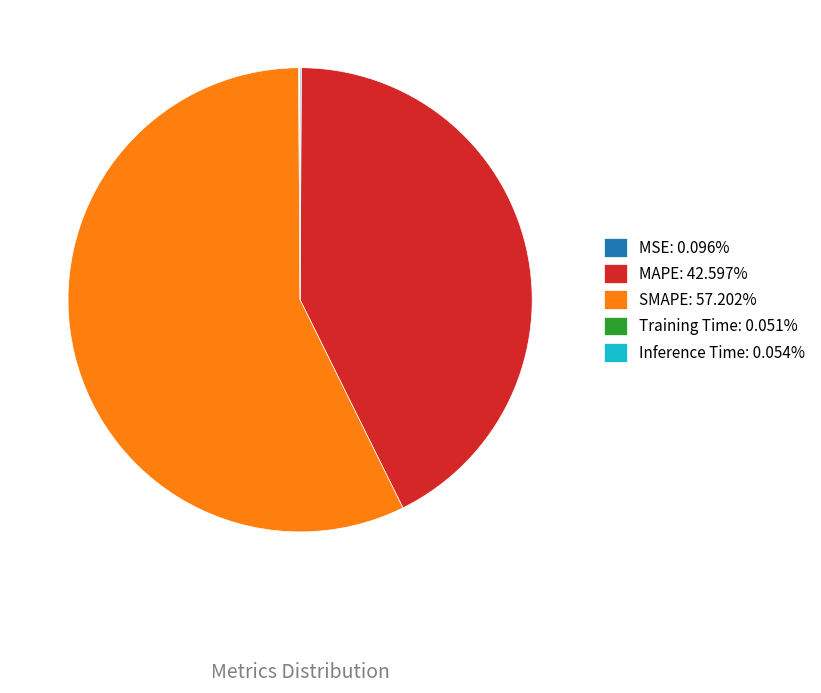

What is the majority slice?

SMAPE